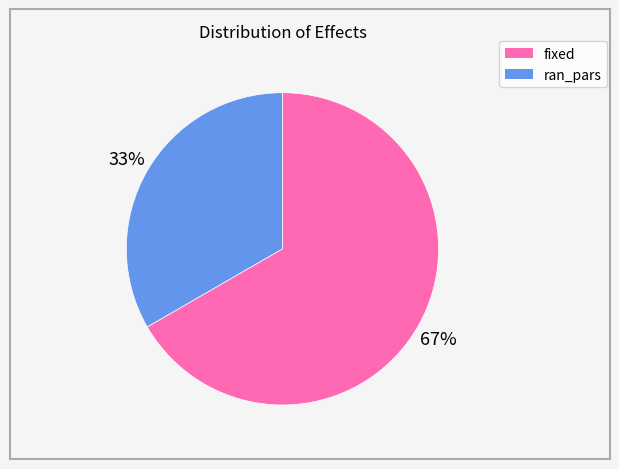

What percentage is the fixed slice, to the nearest percent?

67%